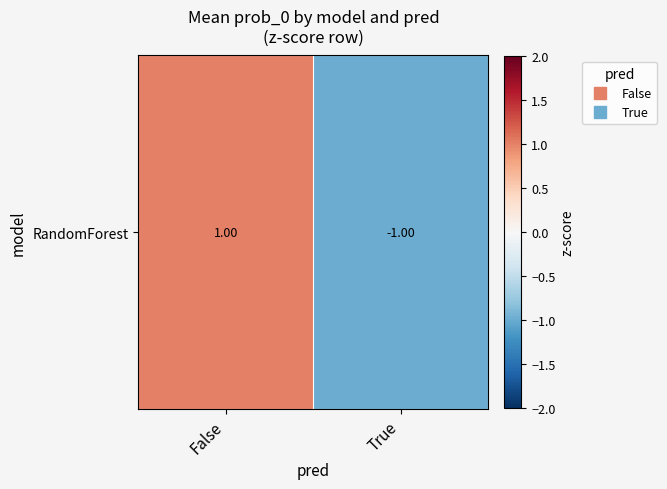

Reading left to right, what are all the values shown in this chart?

1	-1